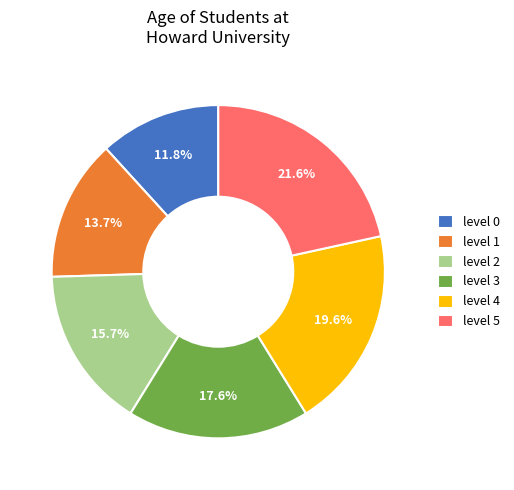

Count the number of slices in the pie.

6